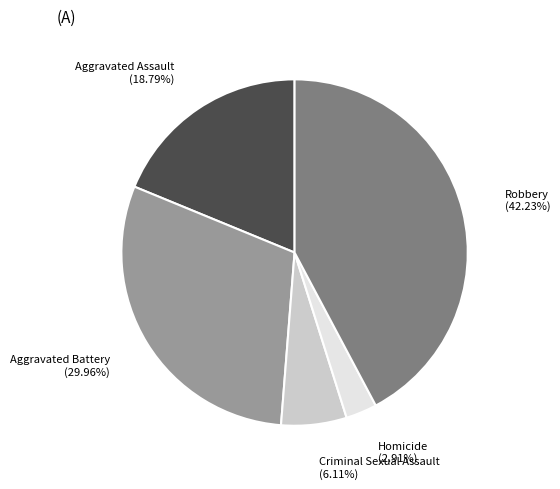

How many segments does this pie chart have?

5